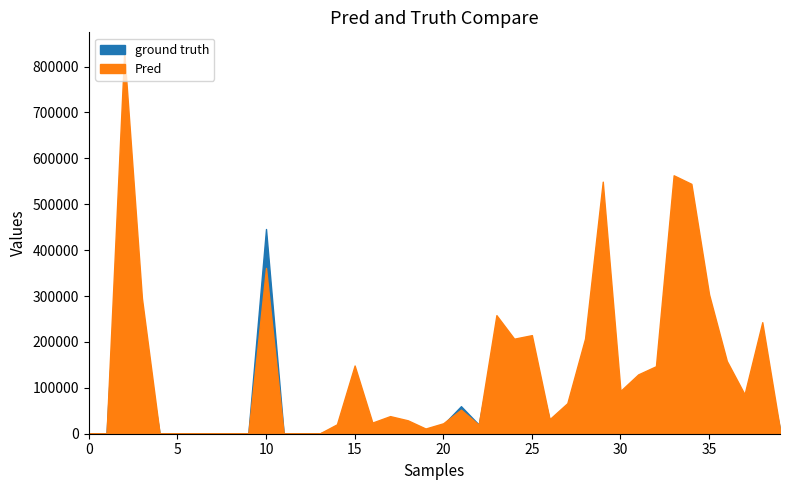

What is the sum of the ground truth values at 30 and 23?

301000